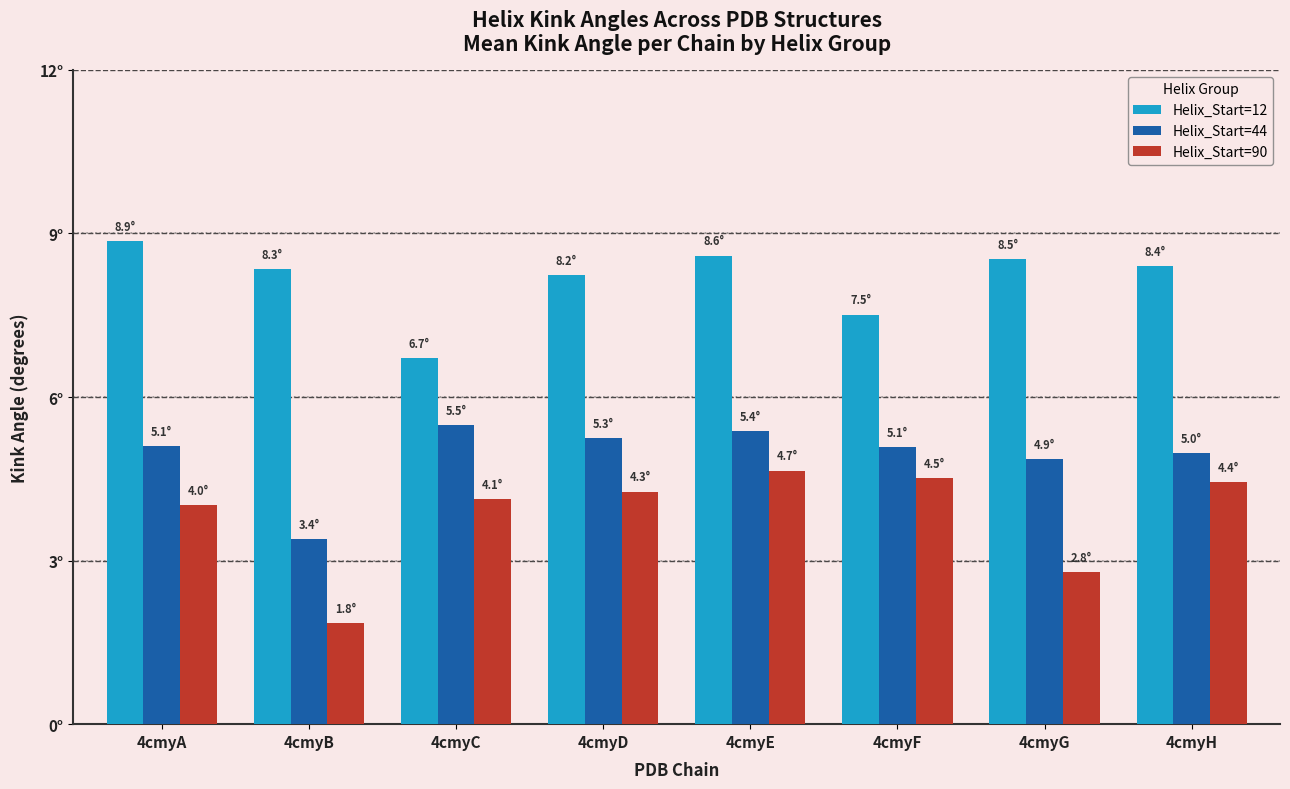

Which category has the lowest value in the Helix_Start=90 series?

4cmyB